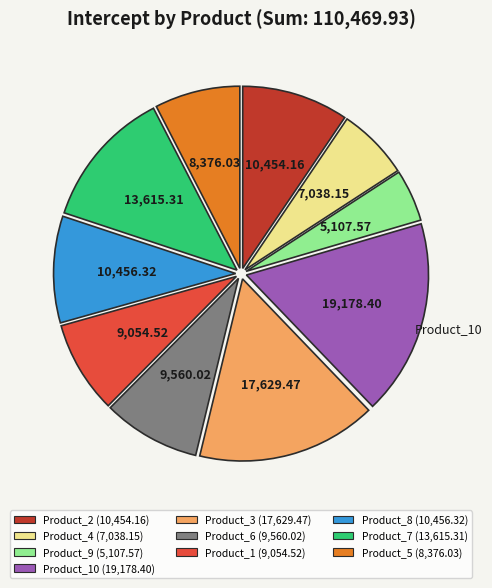

How many slices are in this pie chart?

10